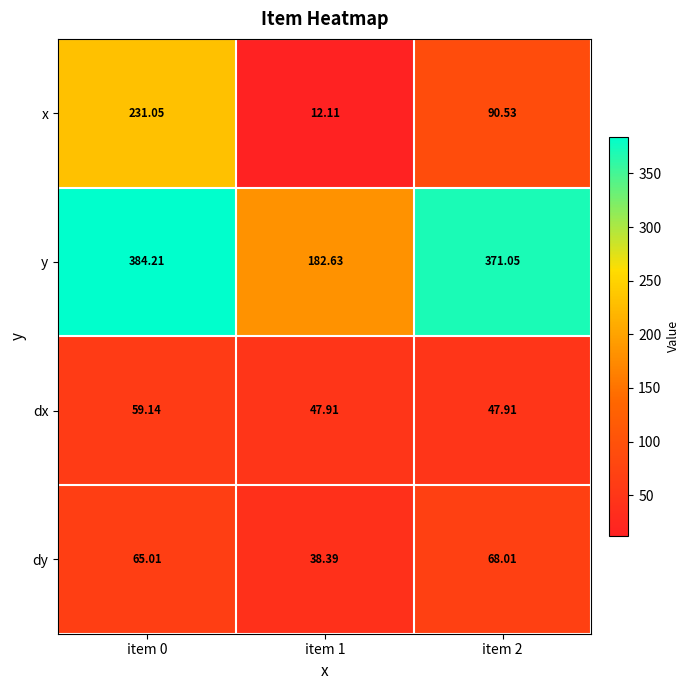

Is the value of dx at item 0 greater than the value of x at item 2?

No